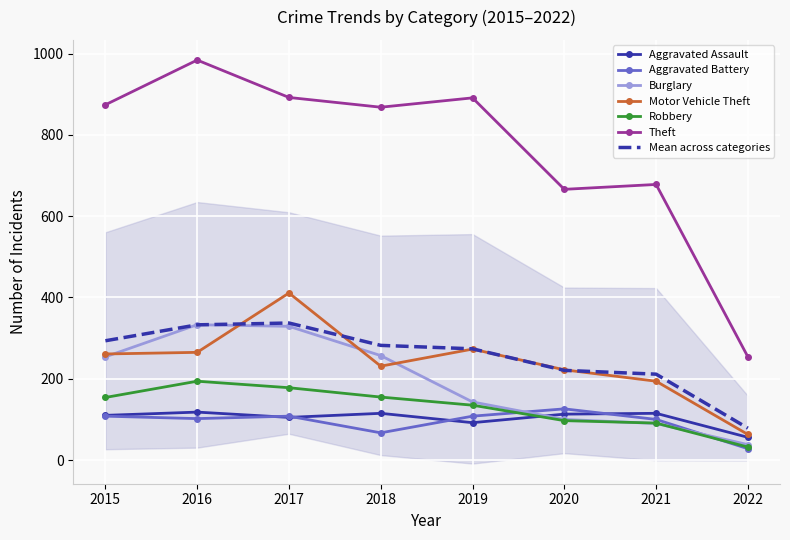

True or false: Robbery has more than 2 points higher than both neighbors.

False